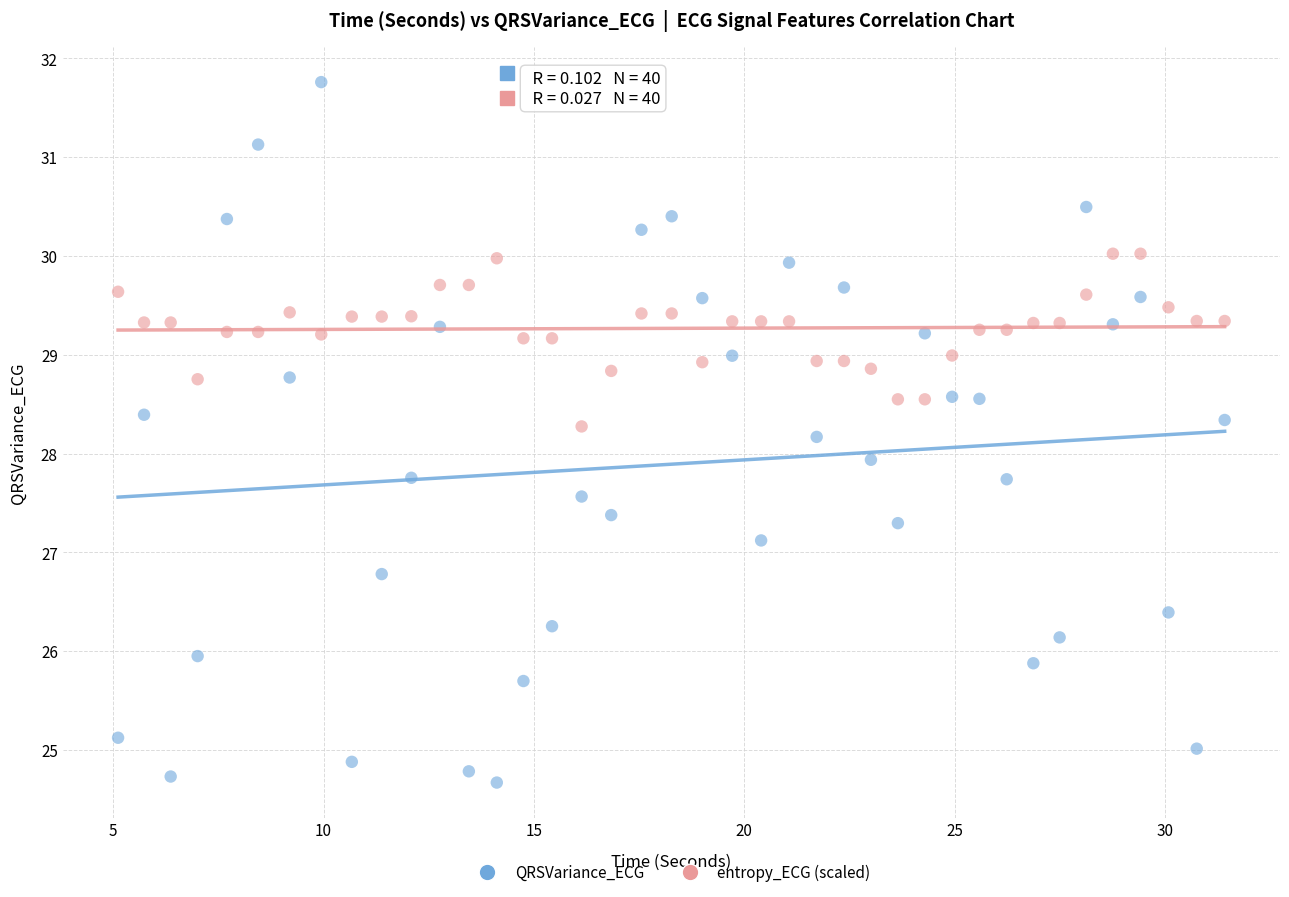

Which series contains the lowest Y value?

QRSVariance_ECG